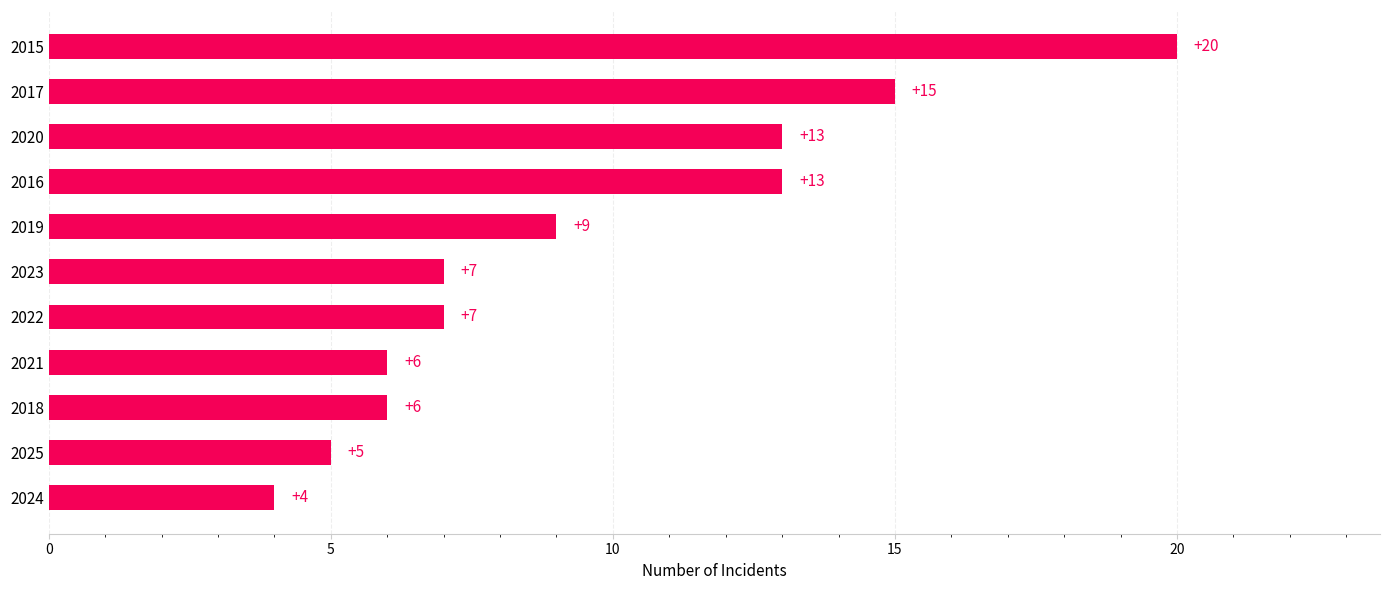

How many data points are less than 7?

4